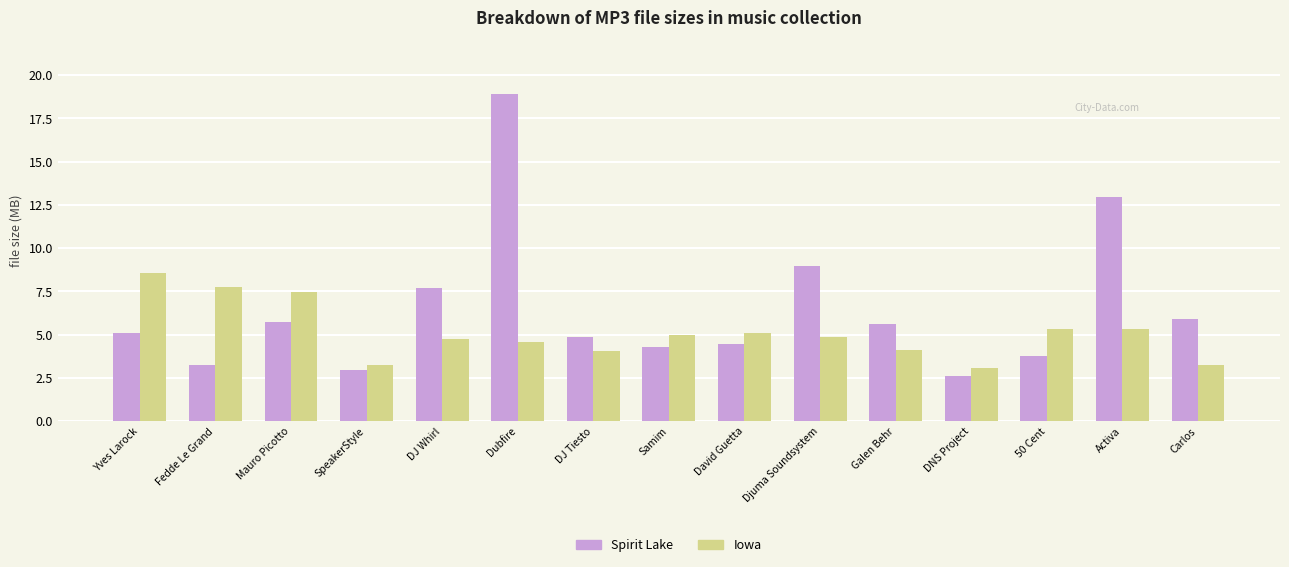

How many groups of bars are there?

15